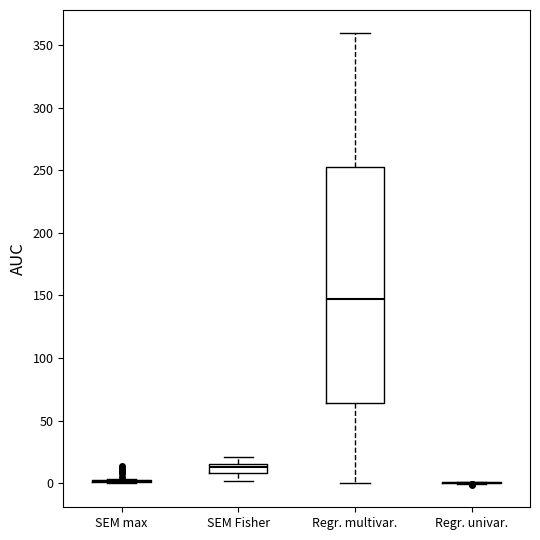

Where does the median line of the box for Regr. multivar. sit on the y-axis? The values are not printed on the chart, so give them approximately, as read against the axis.

150